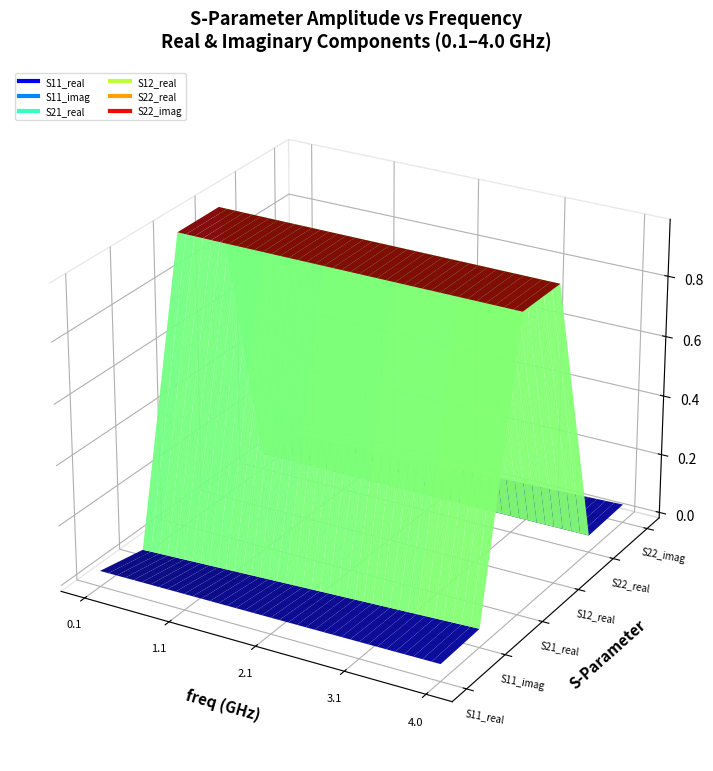

Is the value of S21_real at 14 greater than the value of S22_real at 31?

Yes